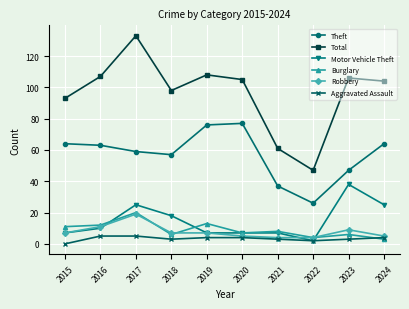

Where is the first local maximum for Burglary?

2017